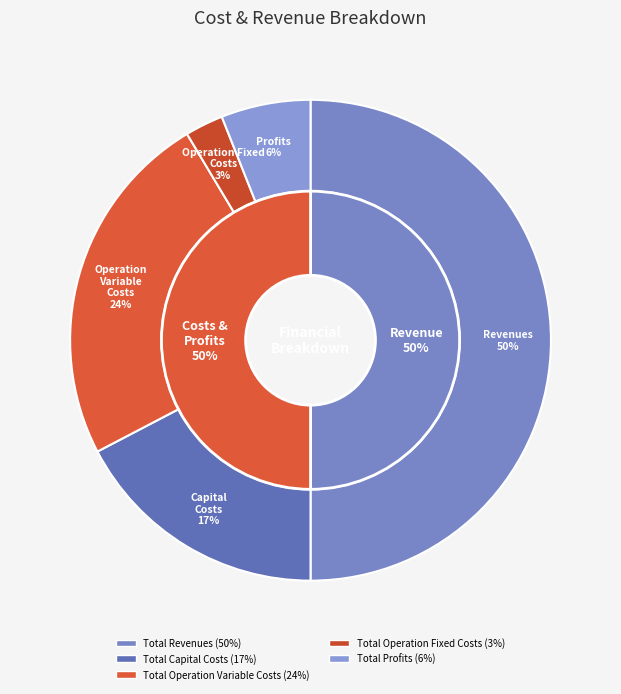

How many segments does this pie chart have?

5